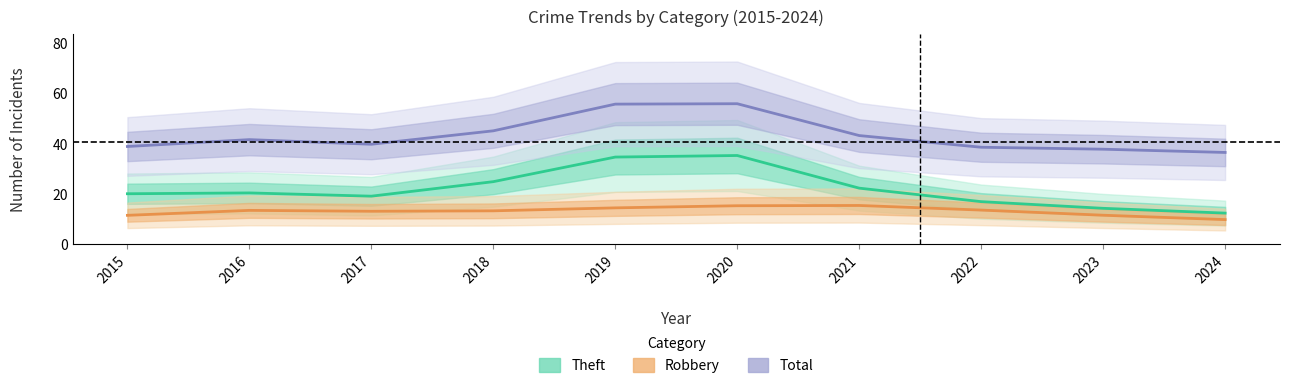

Which series has the largest total across all categories?

Total